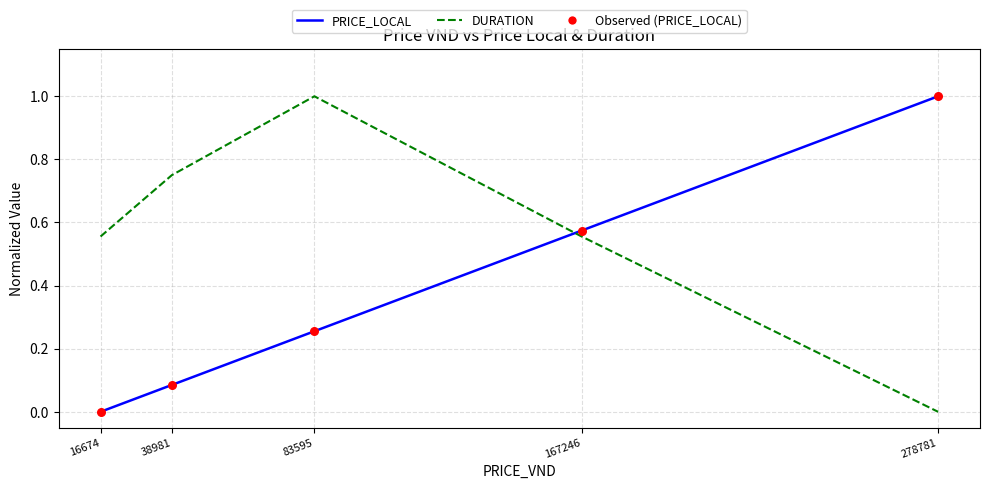

At how many categories does at least one series exceed 0?

5